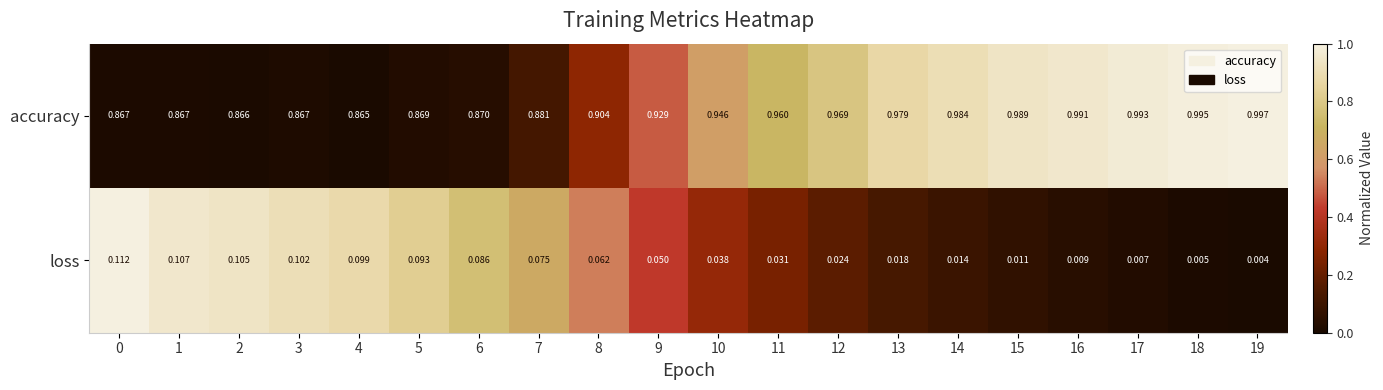

Between 3 and 19, which series saw the biggest shift?

accuracy